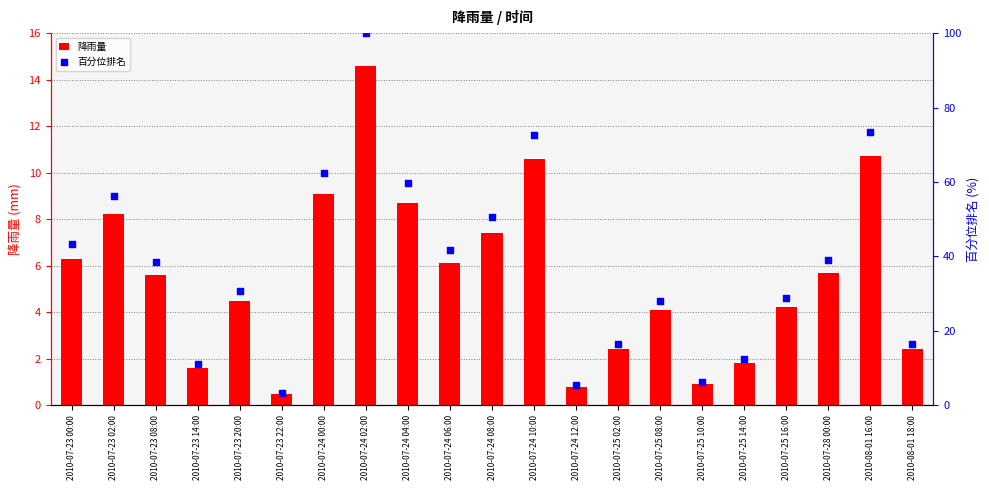

Which series reaches the minimum Y coordinate?

降雨量